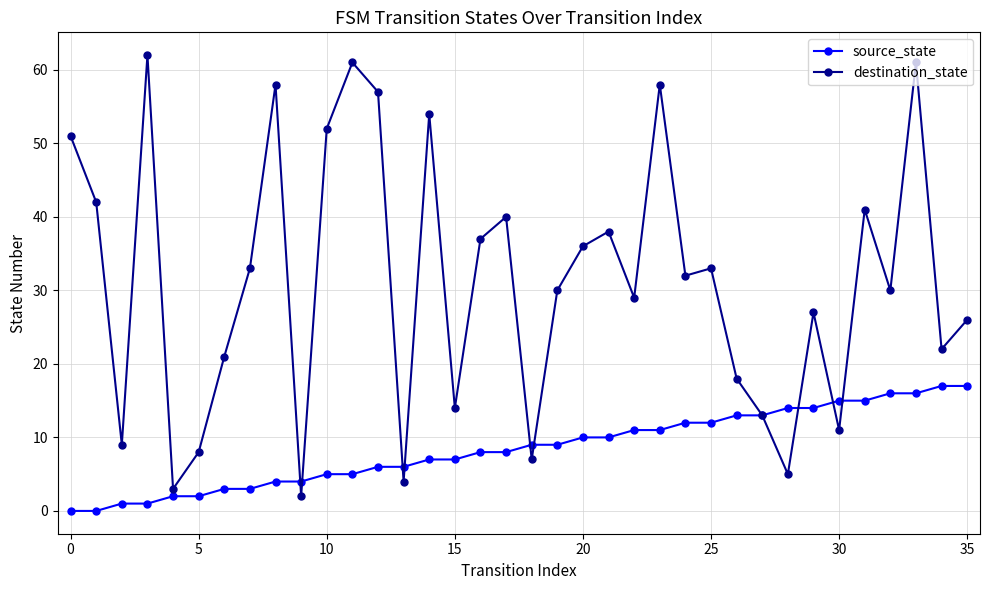

List the series in order of their overall mean, lowest first.

source_state, destination_state